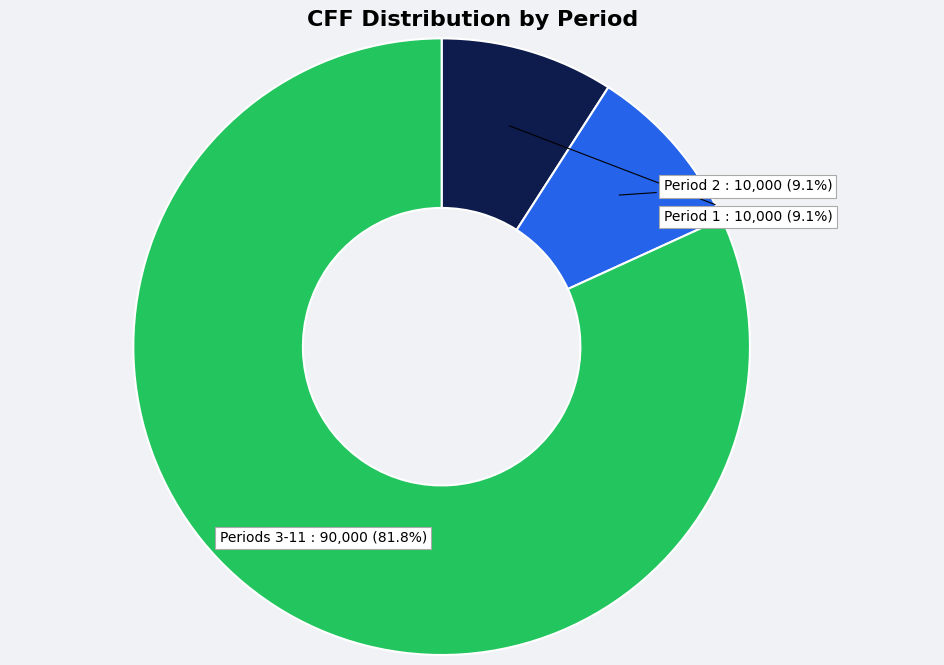

What portion of the pie excludes Period 2?

90.9%